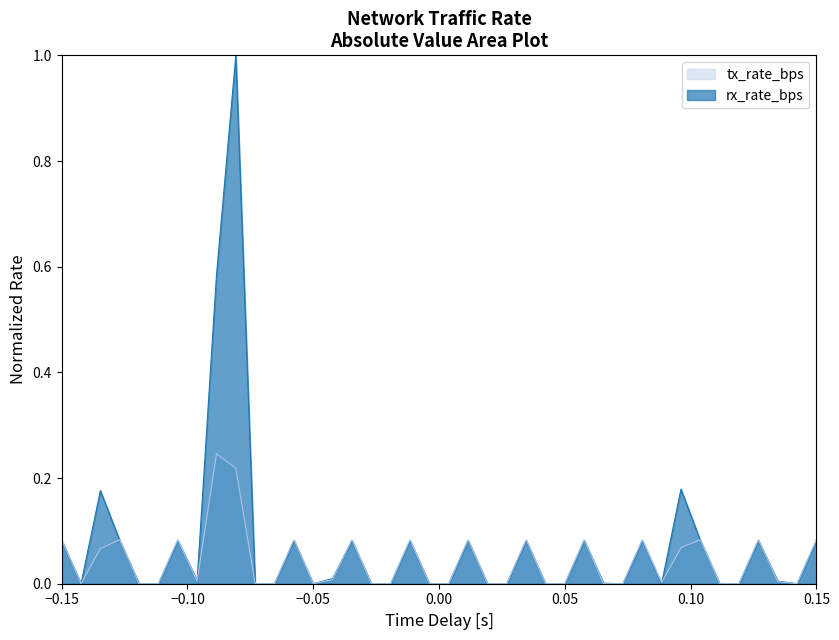

What is the highest value of the tx_rate_bps series?

0.2